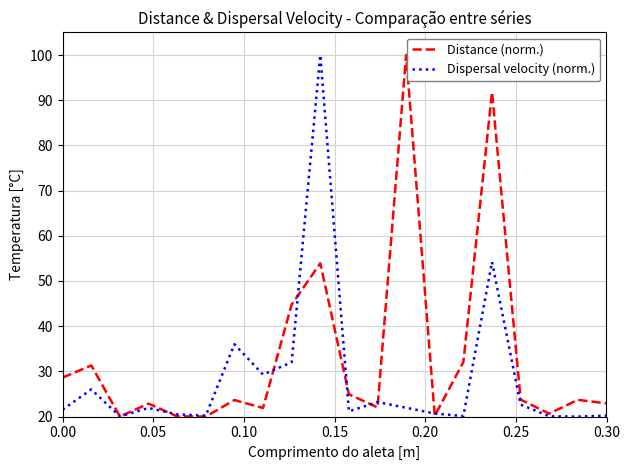

Which series has the largest total across all categories?

Distance (norm.)